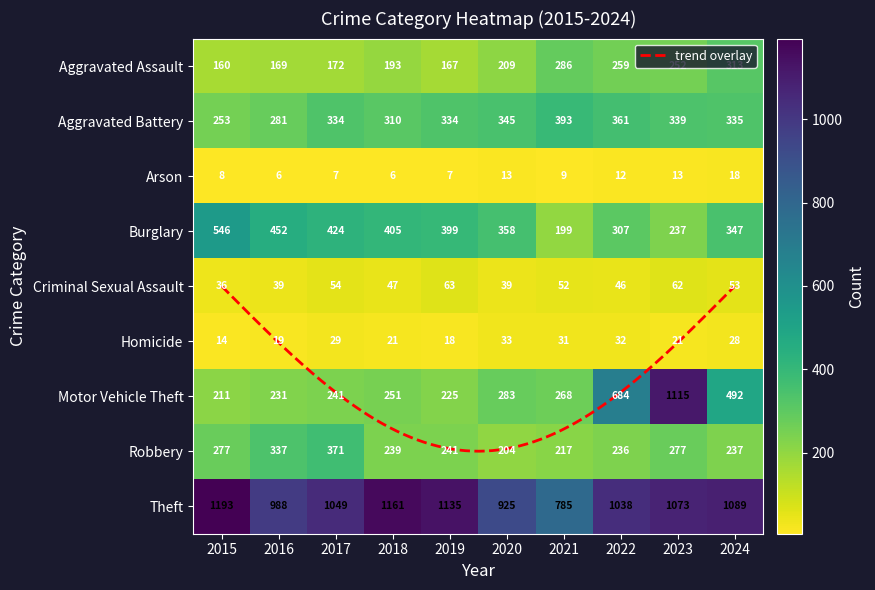

The value of Motor Vehicle Theft at 2017 is 241. True or false?

True